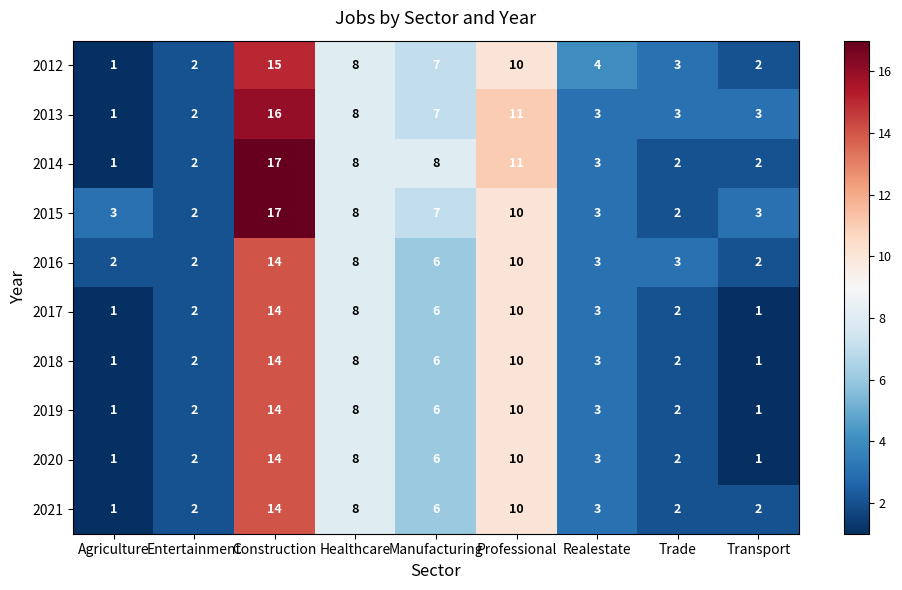

Which category has the highest value across all series?

Construction